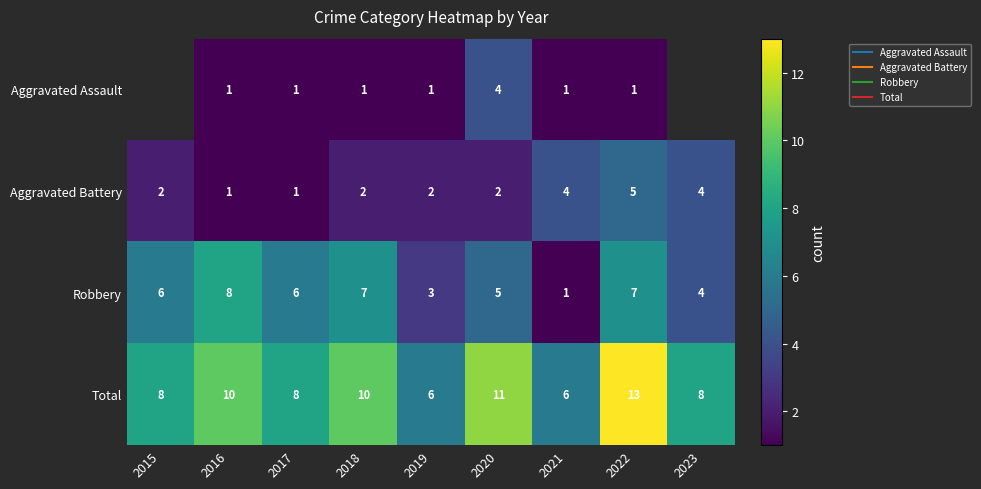

What is the spread (max minus min) of values at 2022?

12.0